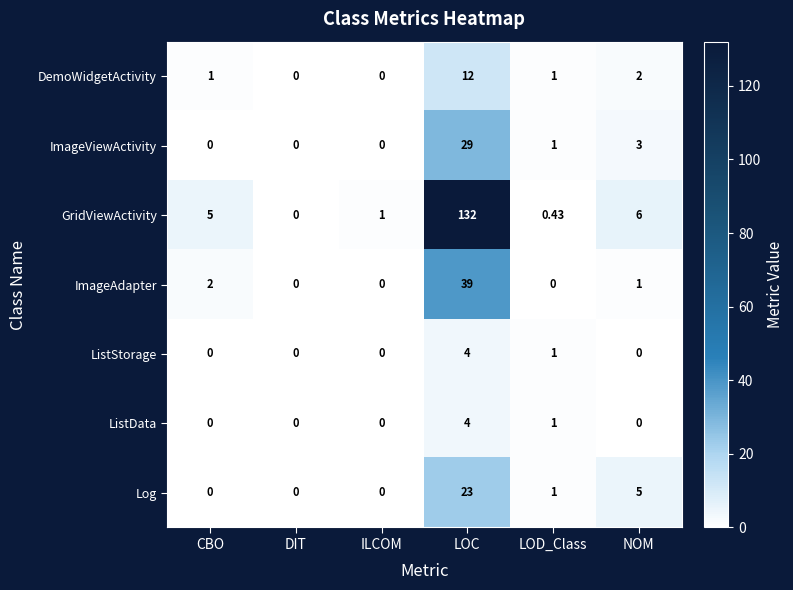

Which series has the widest spread of values?

GridViewActivity